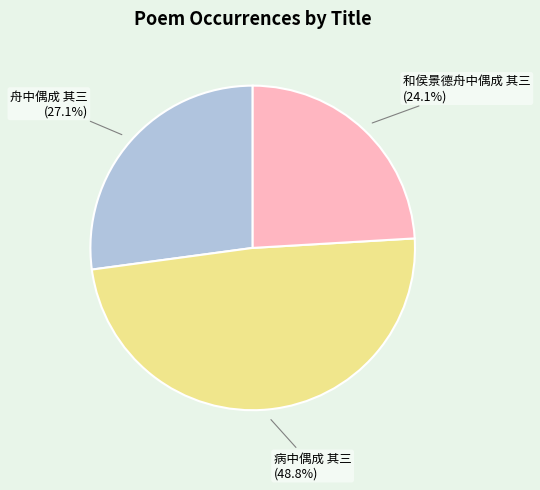

How many slices are in this pie chart?

3